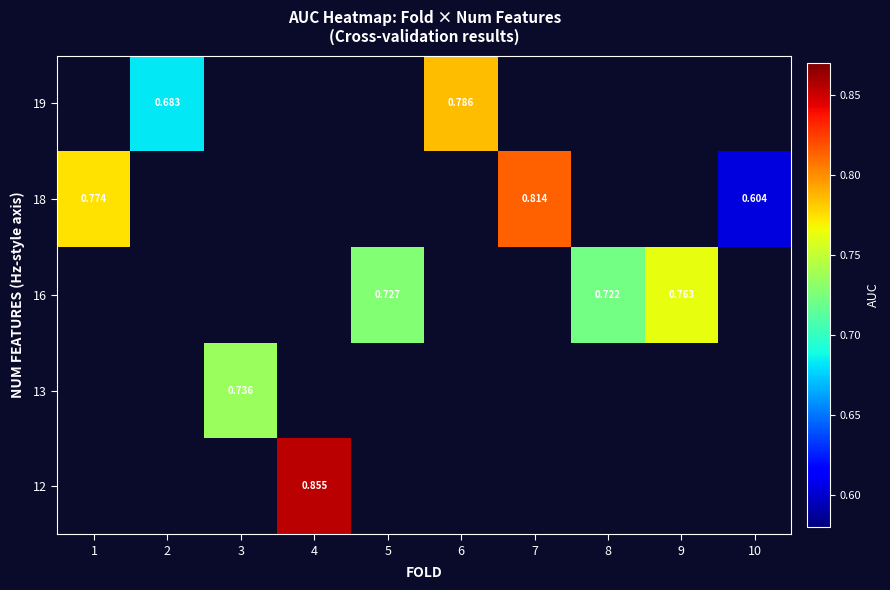

How many values in row_1 are above zero?

1